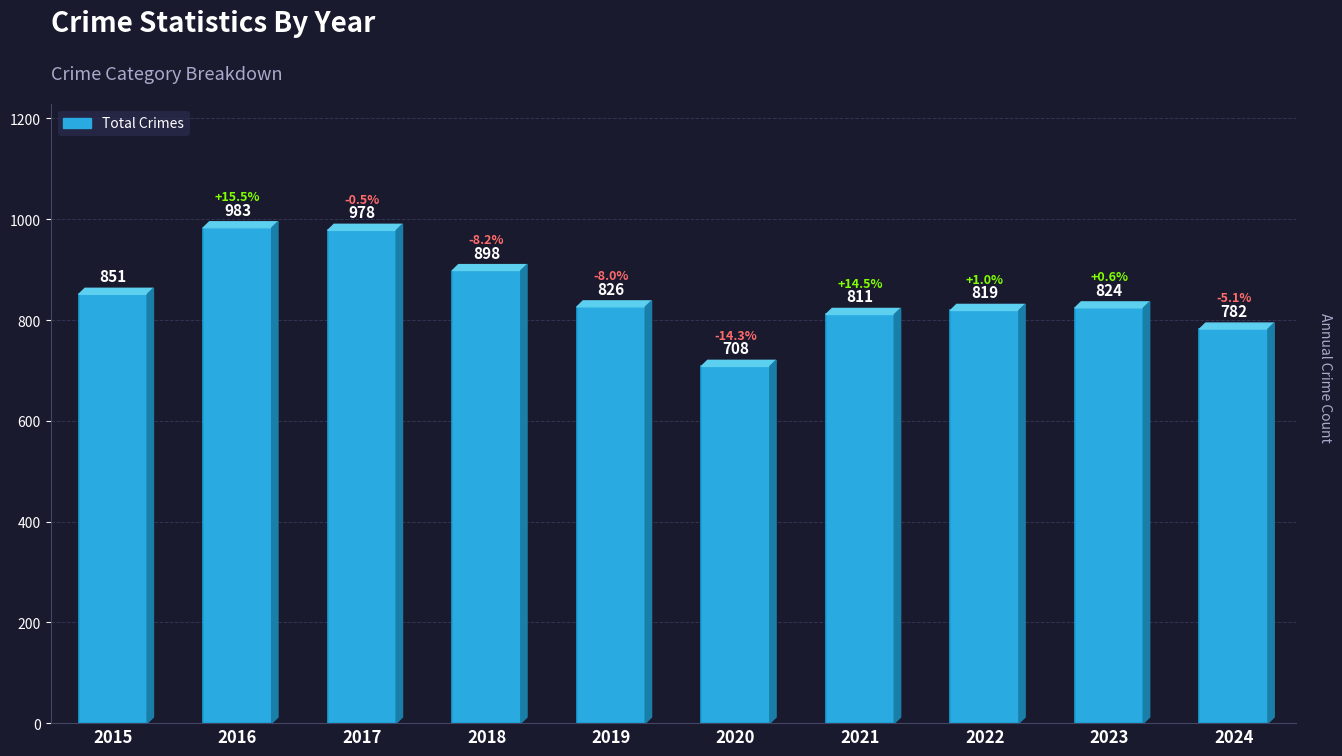

What is the smallest value displayed?

708